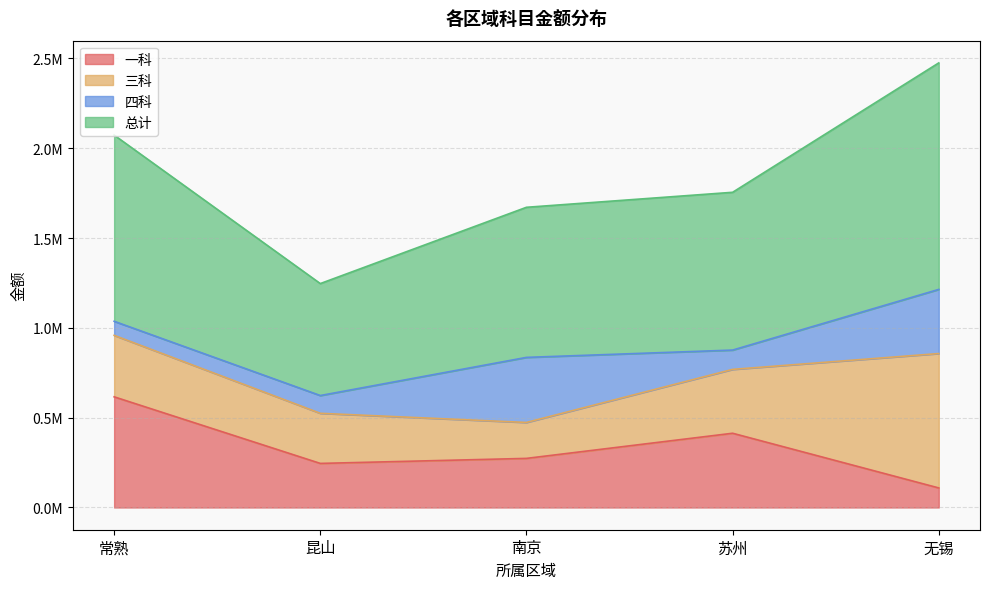

How many categories are shown in the chart?

5